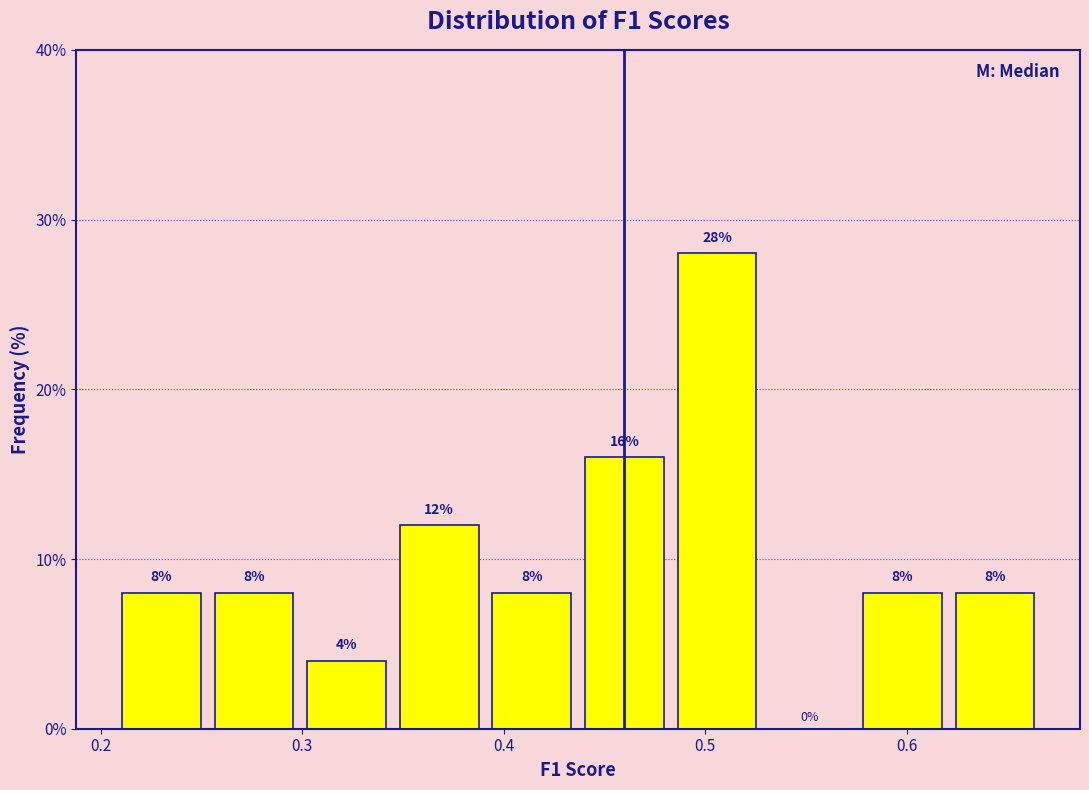

How tall is the bar that spans 0.35 to 0.39 on the x-axis? The bar edges are not printed on the chart, so give them approximately, as read against the axis.

12